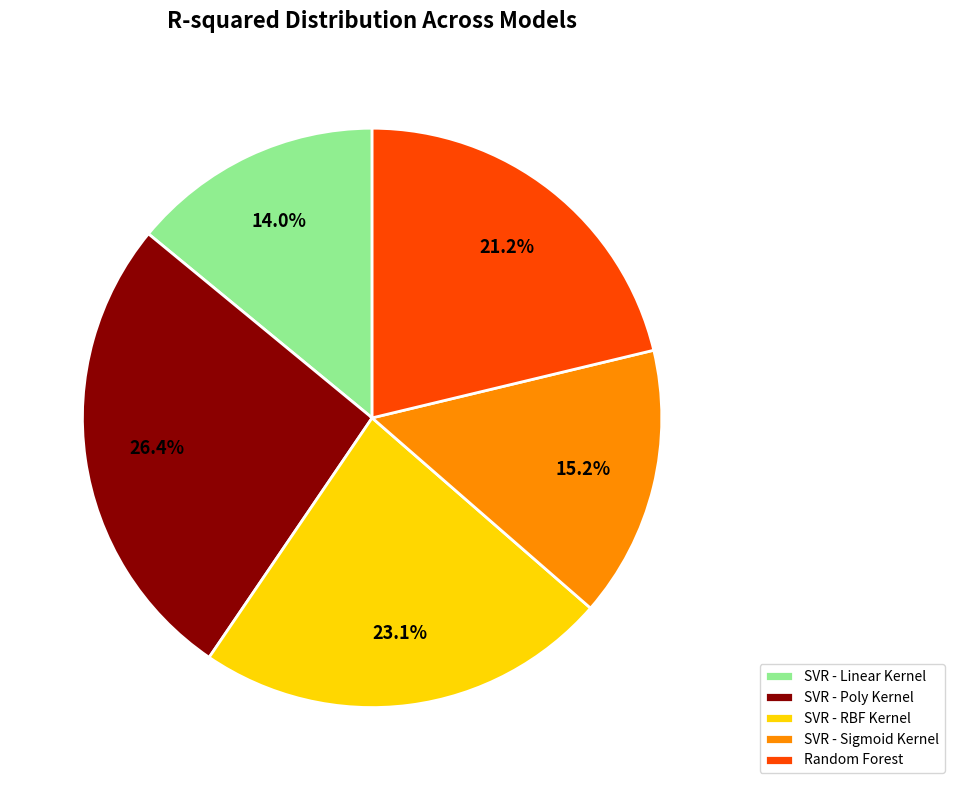

How much of the chart is everything except SVR - Linear Kernel?

86.0%